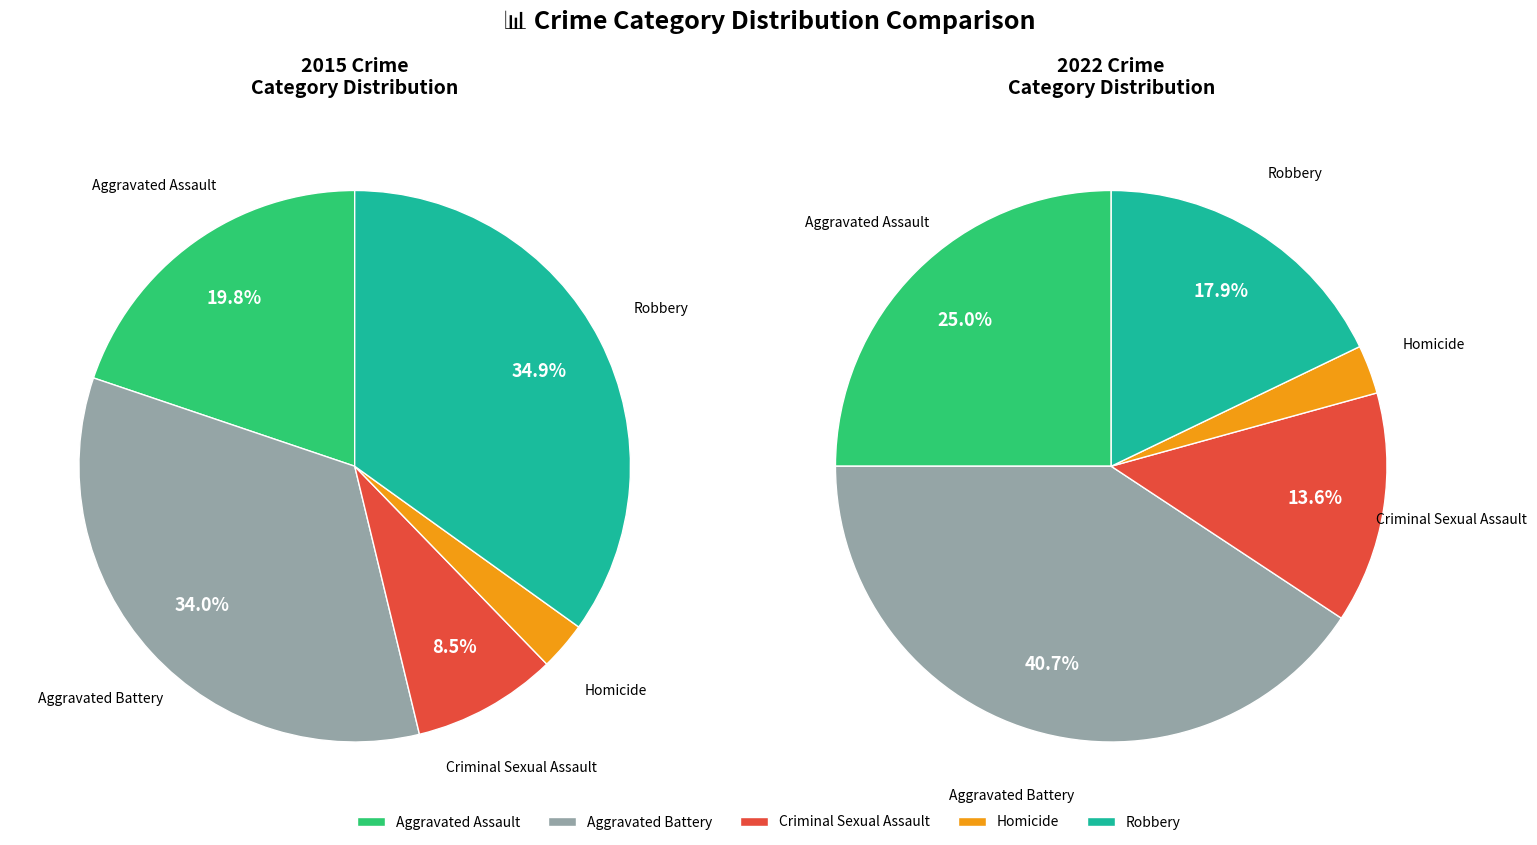

What percentage is the Homicide slice, to the nearest percent?

3%